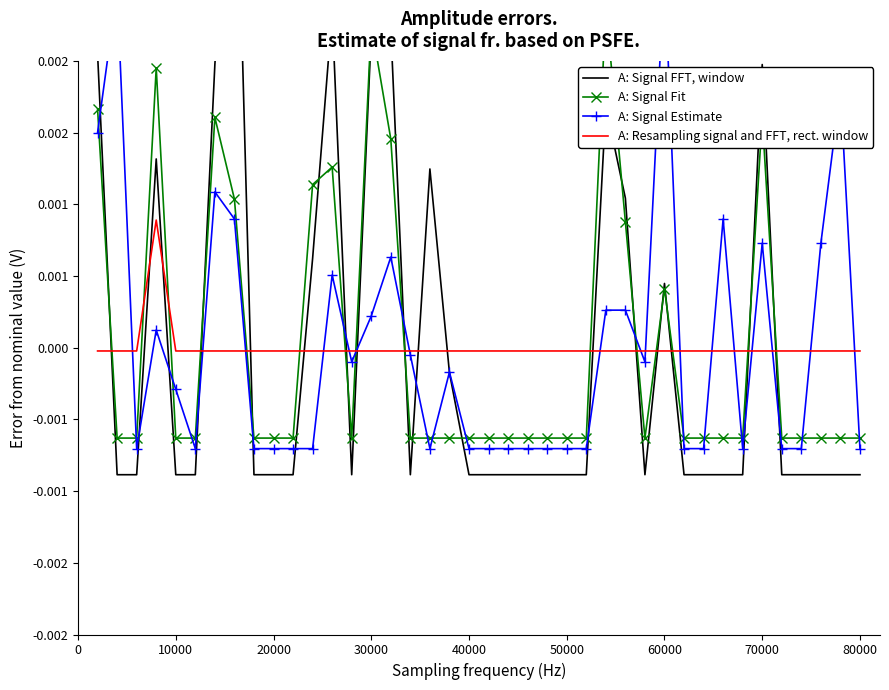

List the series in order of their peak value, lowest first.

A: Resampling signal and FFT, rect. window, A: Signal Fit, A: Signal Estimate, A: Signal FFT, window